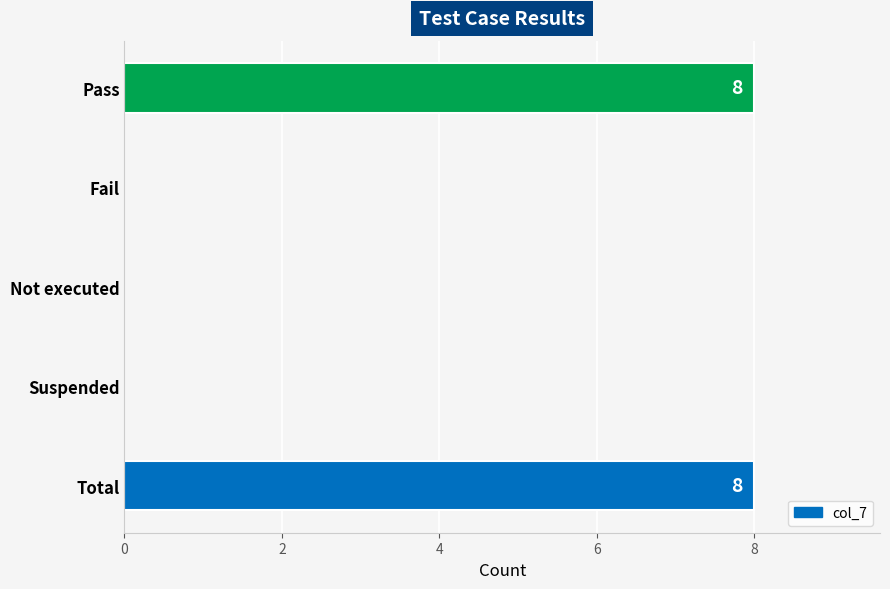

What is the greatest value displayed?

8